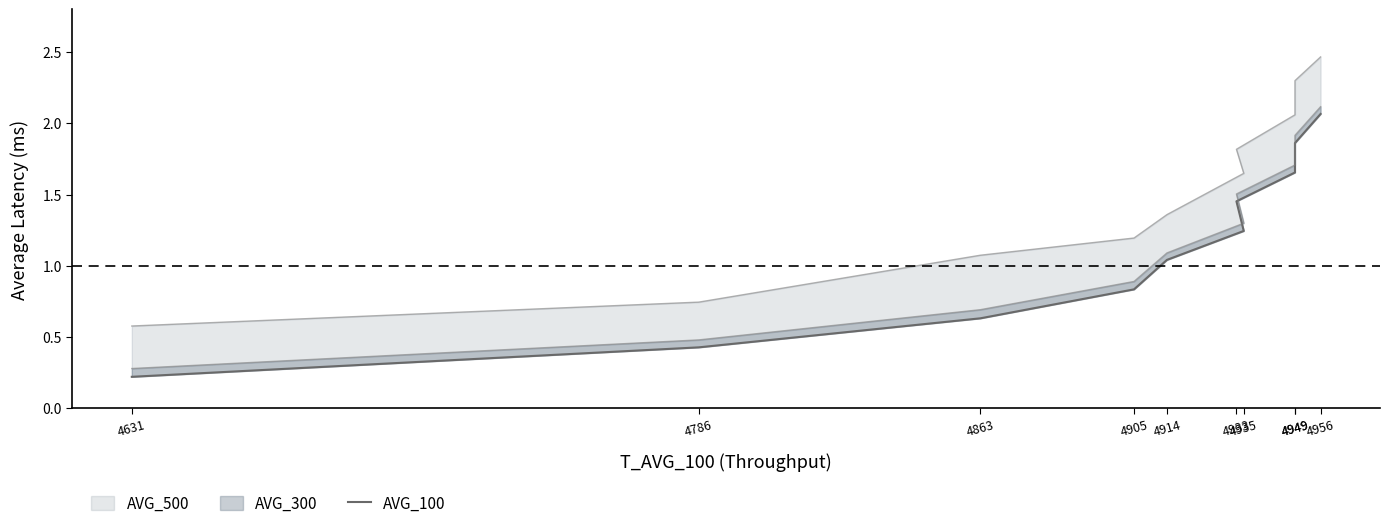

Reading left to right, transcribe all the data shown in this chart.

4631=0.2	4786=0.4	4863=0.6	4905=0.8	4914=1.0	4935=1.2	4933=1.5	4949=1.7	4949=1.9	4956=2.1